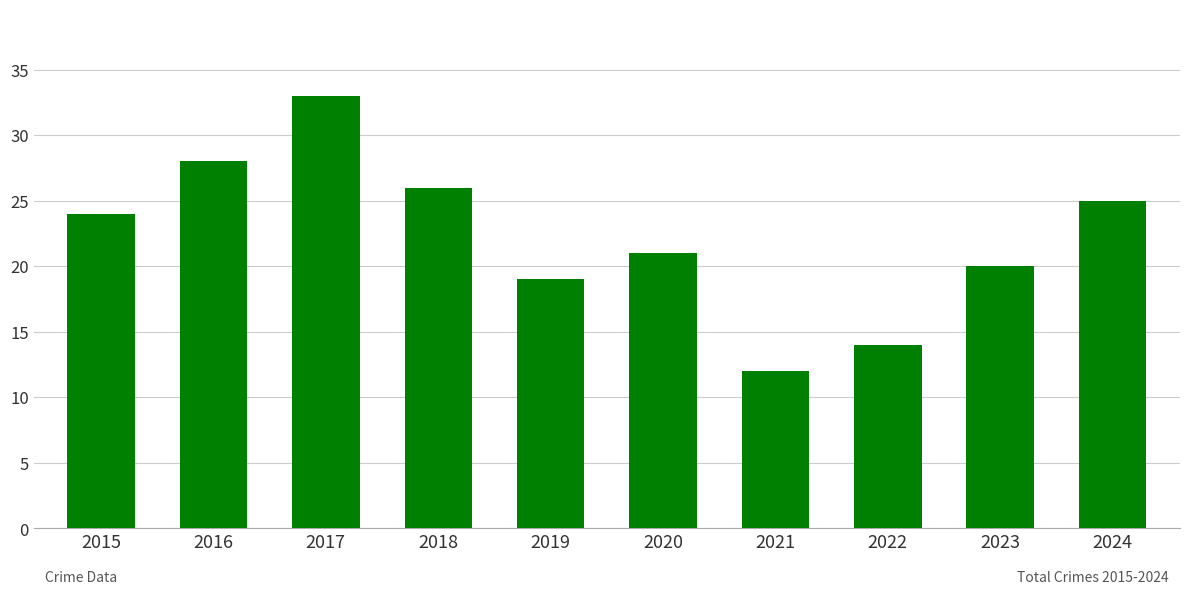

Count the number of data series in this chart.

1